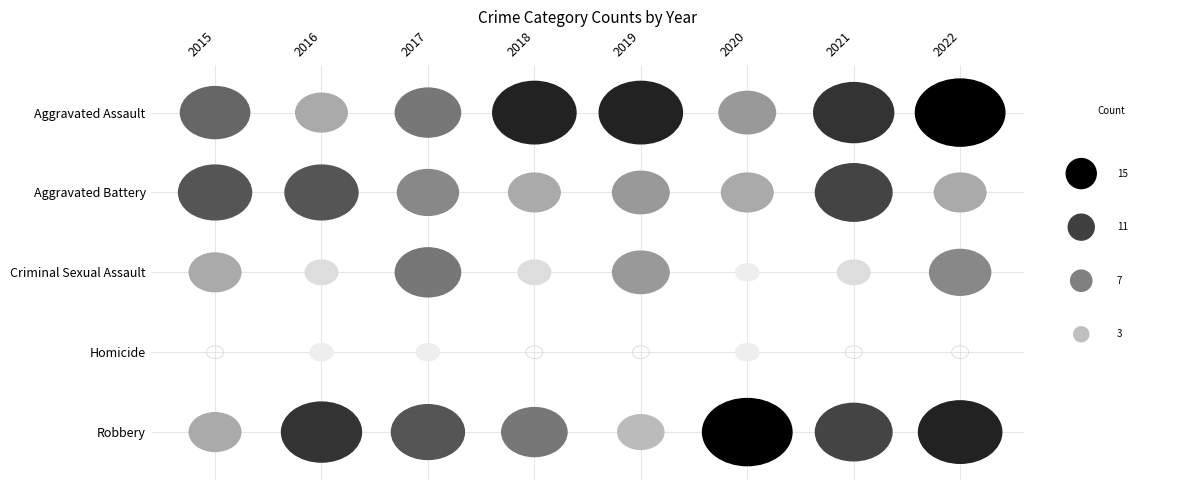

Count the Aggravated Assault values in the range 8 to 13.

5